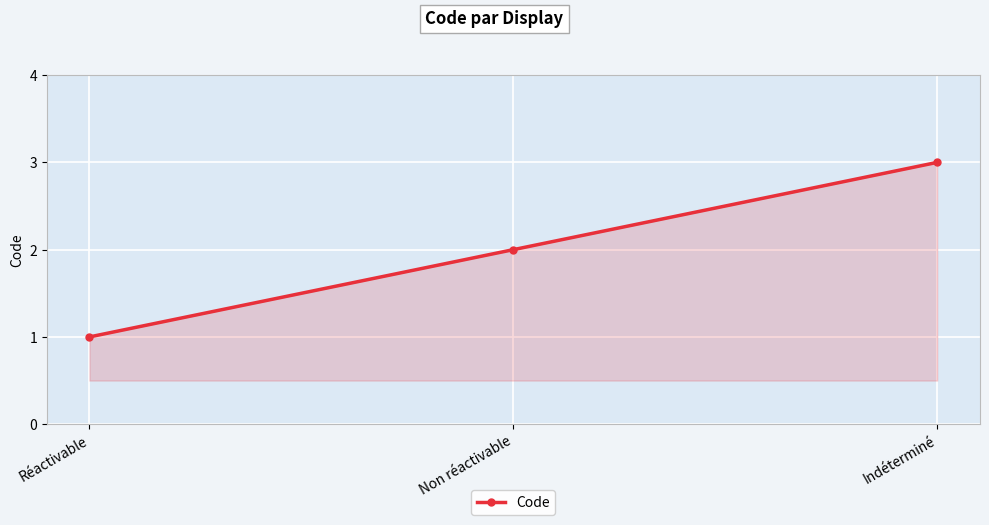

What is the average value?

2